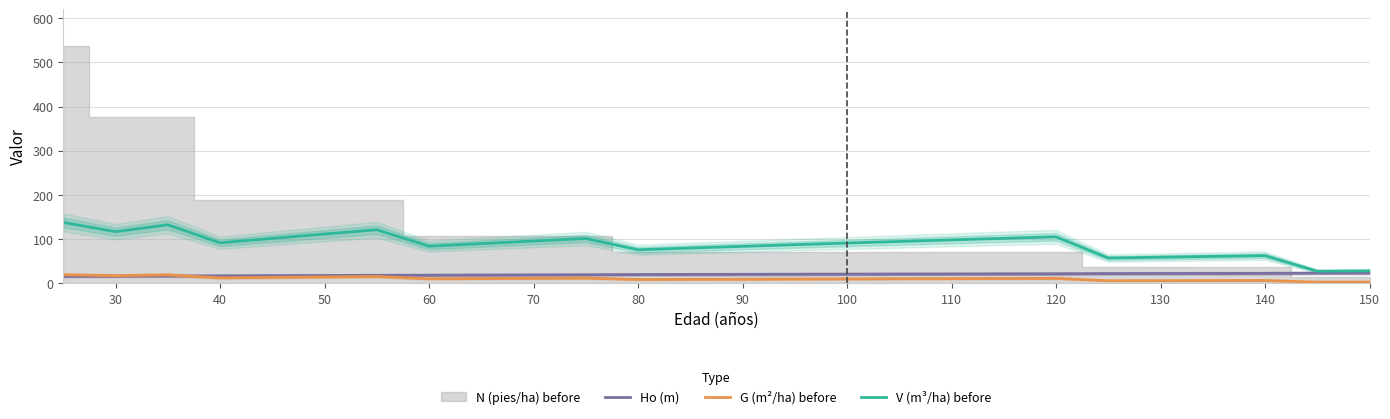

Is it true that V (m³/ha) before equals 62.6 at 140?

True